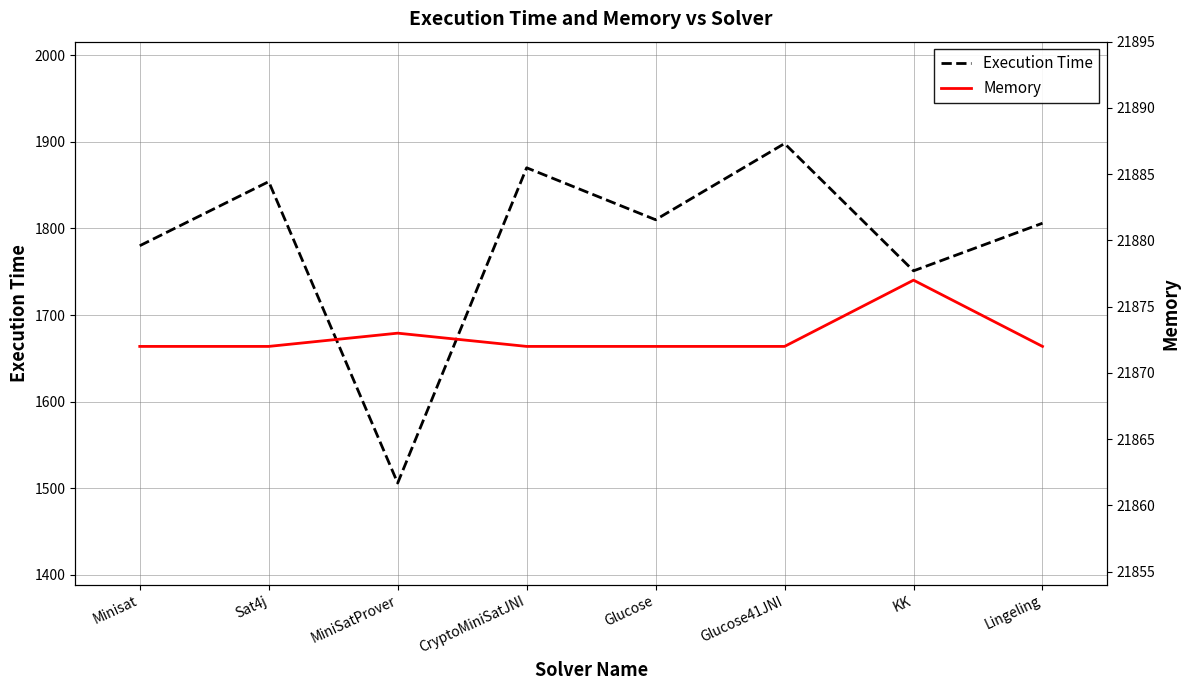

List the series in order of their overall mean, lowest first.

Execution Time, Memory